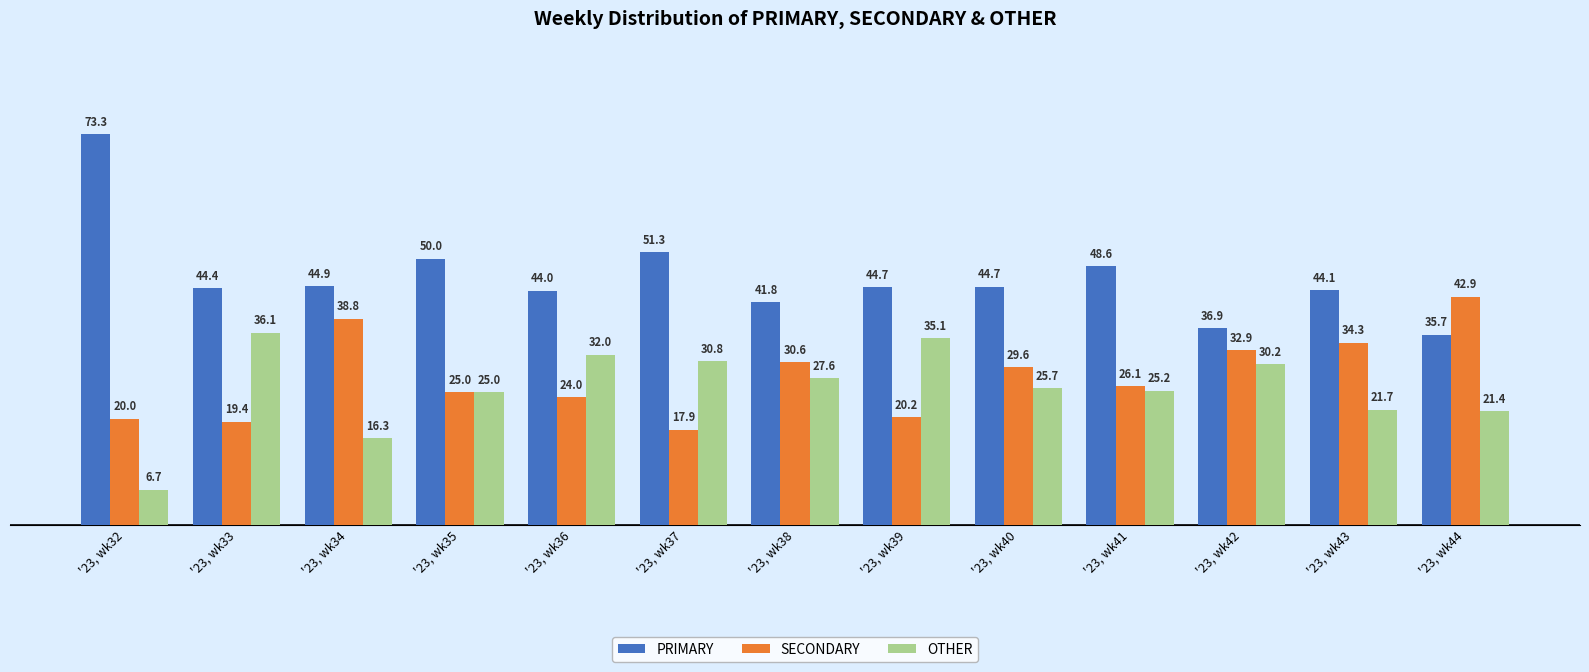

The PRIMARY series shows 44.4 at '23, wk33. True or false?

True